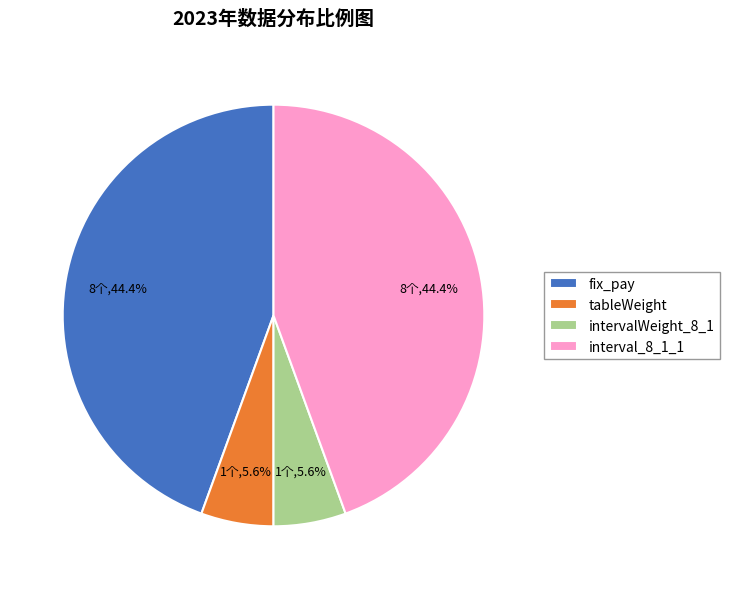

Between tableWeight and interval_8_1_1, which is larger?

interval_8_1_1